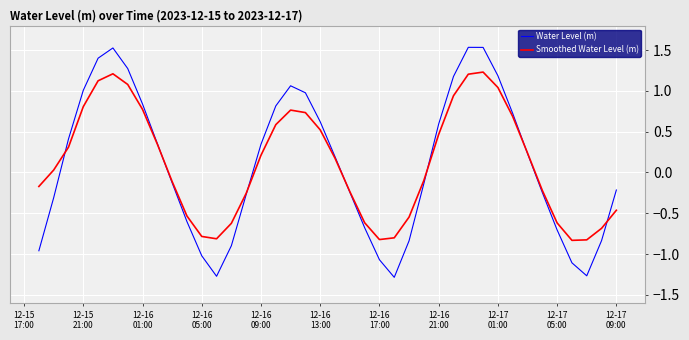

How many values in Smoothed Water Level (m) are below zero?

19